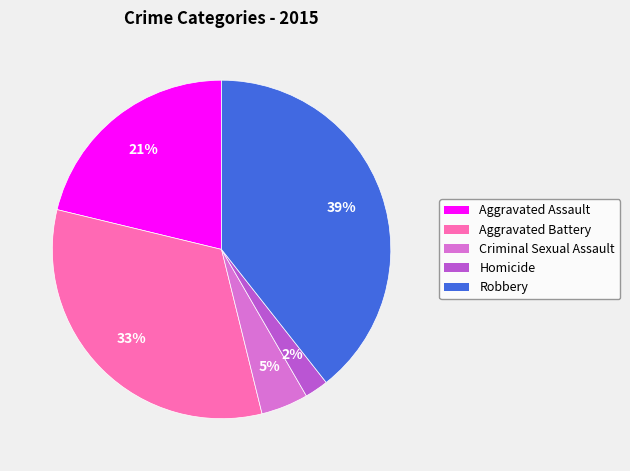

How many segments does this pie chart have?

5